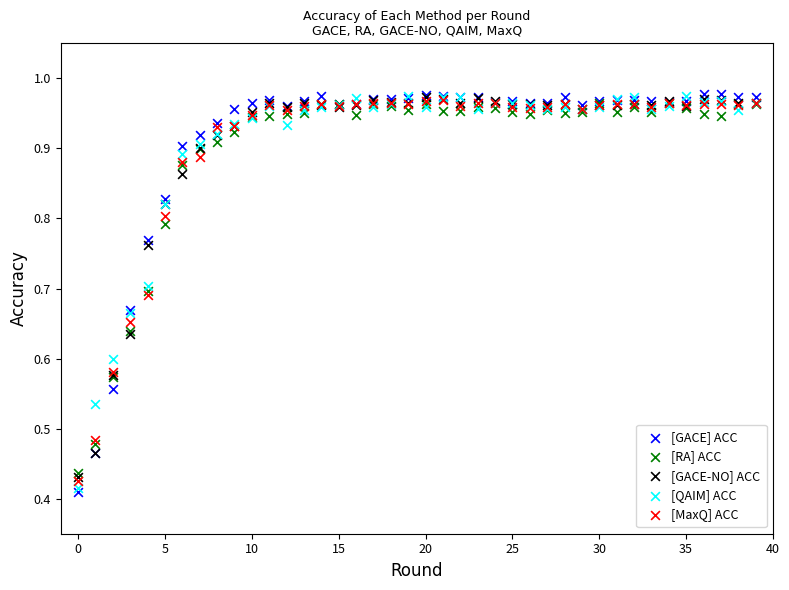

Which series reaches the minimum Y coordinate?

[GACE] ACC